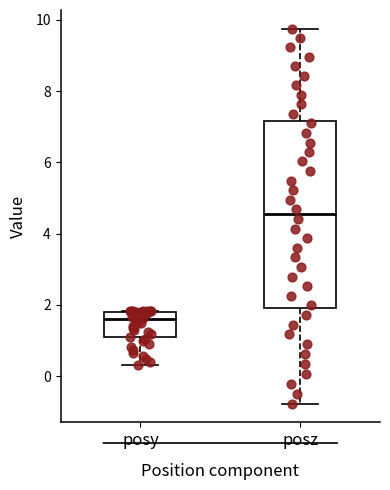

Reading left to right, transcribe this box plot: for each box, give where its median line is, the range the box spans, and where its two whiskers end, as read against the y-axis. The values are not printed on the chart, so give them approximately, as read against the axis.

posy: median 1.6, box 1.0 to 1.8, whiskers 0.4 to 1.8
posz: median 4.6, box 2.0 to 7.2, whiskers -0.8 to 9.8